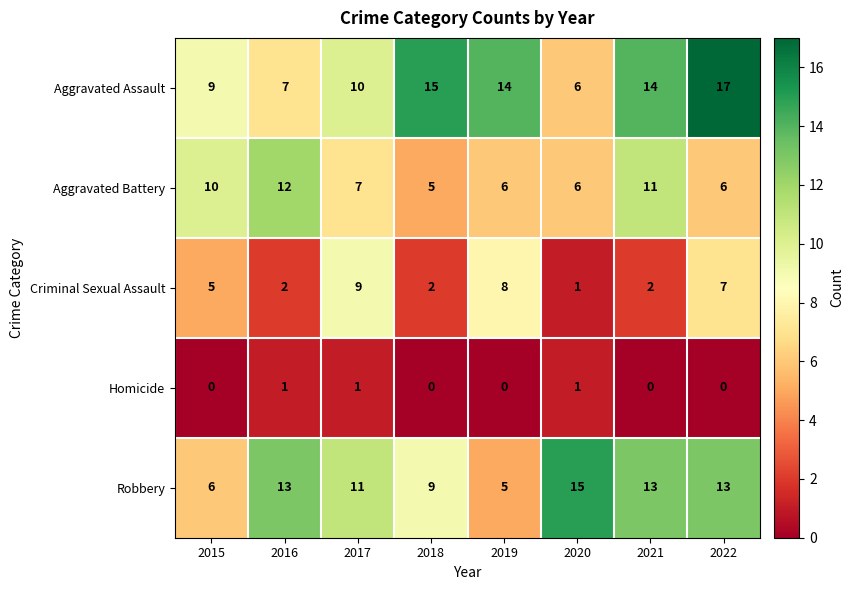

How many Criminal Sexual Assault values are between 2 and 8?

6